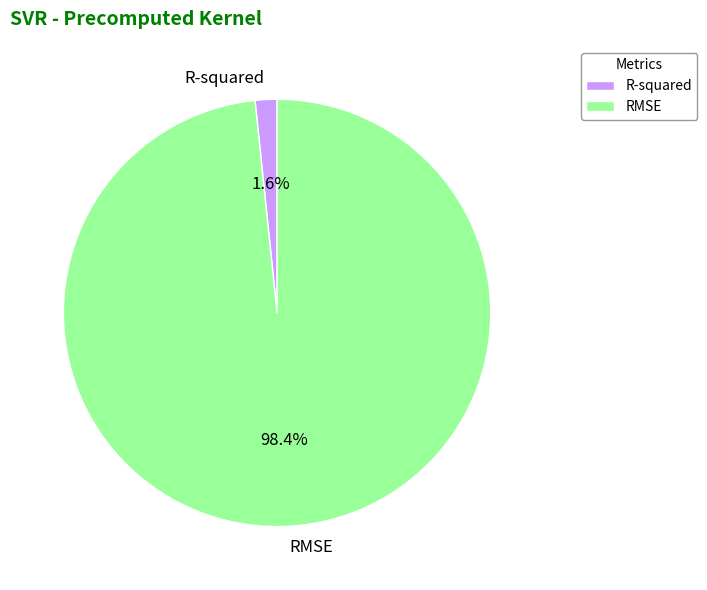

To the nearest percent, what portion does R-squared represent?

2%